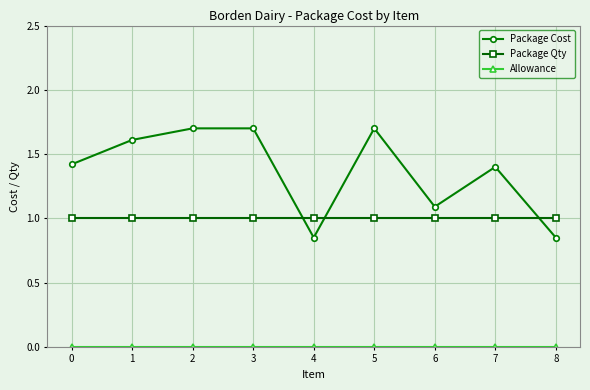

Is it true that Package Qty equals 1.5 at 5?

False